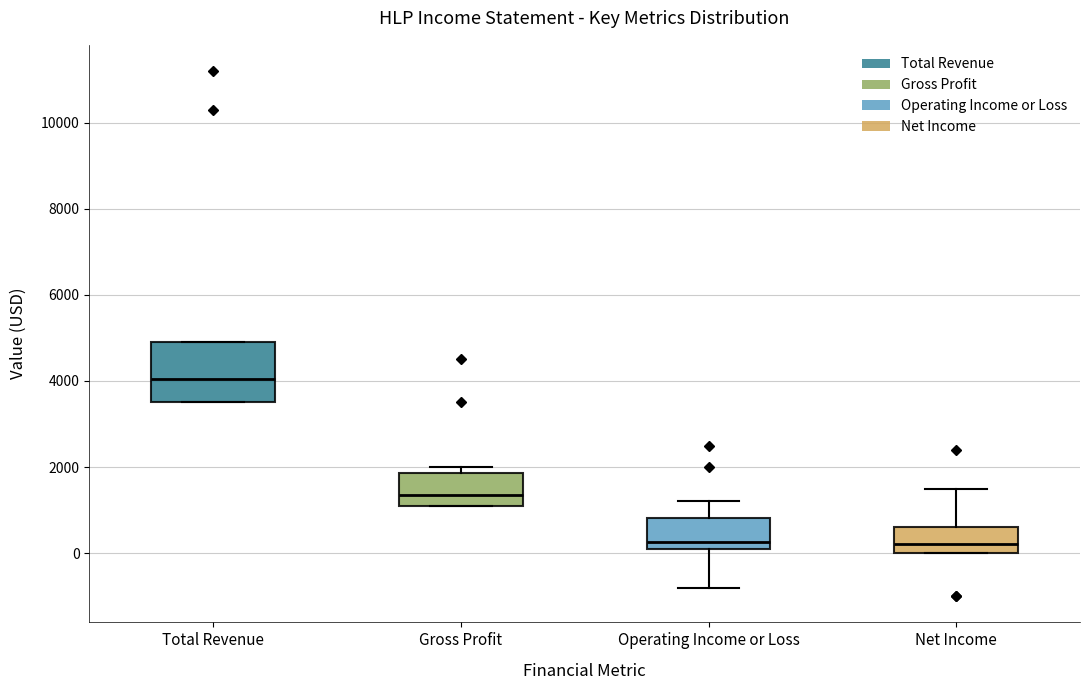

Reading left to right, read every box against the y-axis: the position of its median line, the range the box covers, and the ends of its whiskers. The values are not printed on the chart, so give them approximately, as read against the axis.

Total Revenue: median 4000, box 3600 to 5000, whiskers 3600 to 5000
Gross Profit: median 1400, box 1200 to 1800, whiskers 1200 to 2000
Operating Income or Loss: median 200 (just above the box's lower edge), box 200 to 800, whiskers -800 to 1200
Net Income: median 200, box 0 to 600, whiskers 0 to 1600